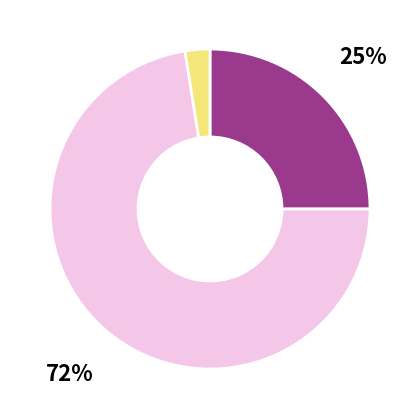

Is there any slice that represents more than half of the pie?

Yes